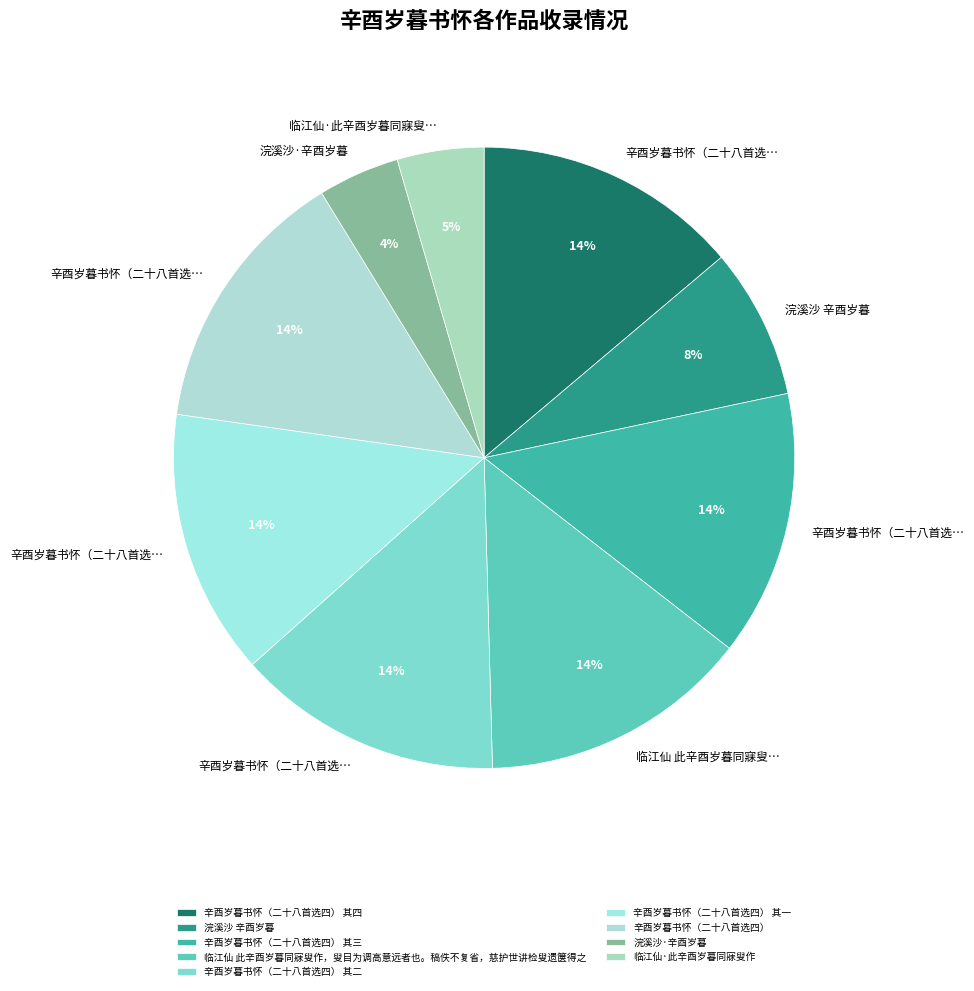

Does 临江仙 此辛酉岁暮同寐叟作，叟目为调高意远者也。稿佚不复省，慈护世讲检叟遗箧得之 account for over 50% of the chart?

No